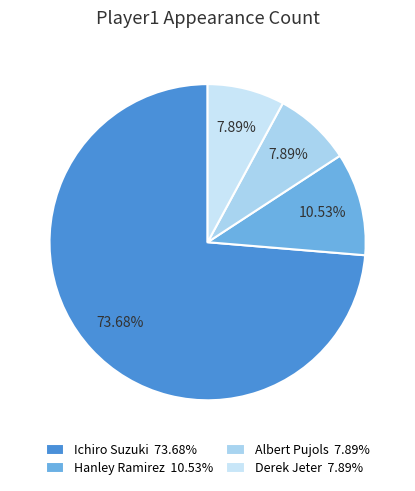

To the nearest percent, what is the average slice percentage?

25%